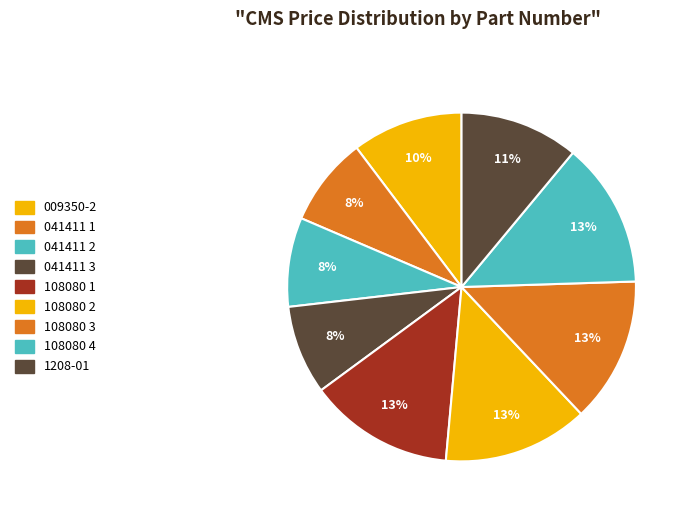

How many segments does this pie chart have?

9